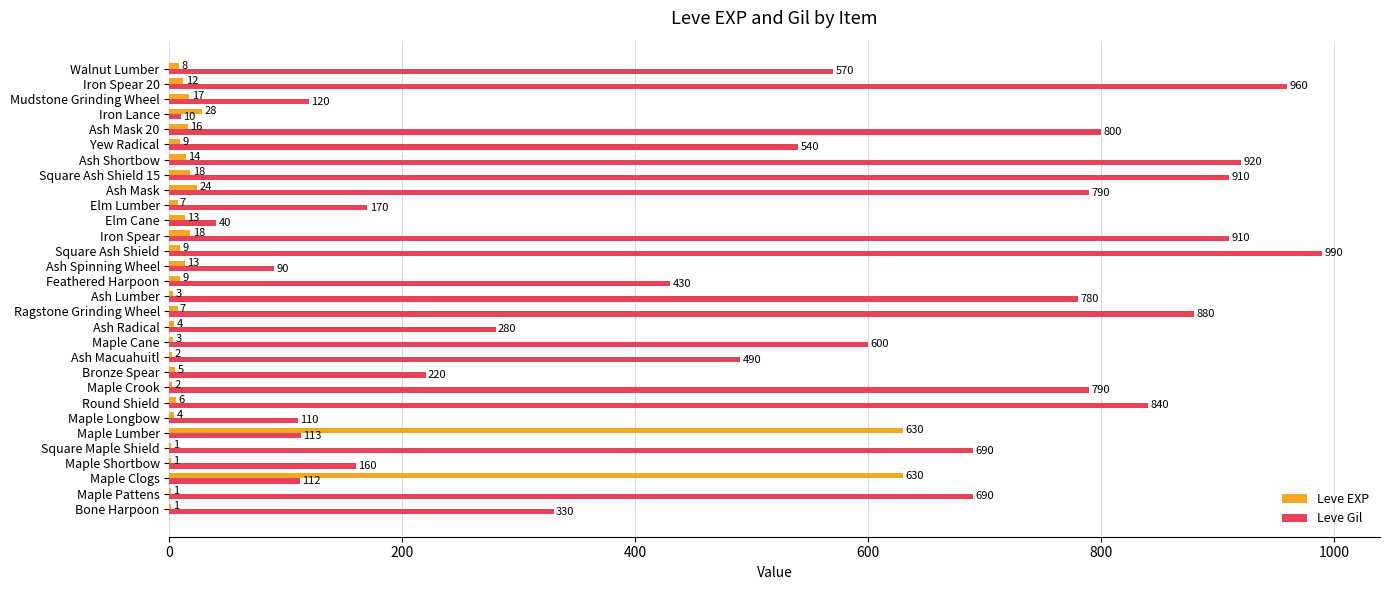

Is it true that Leve Gil equals 356 at Iron Spear?

False